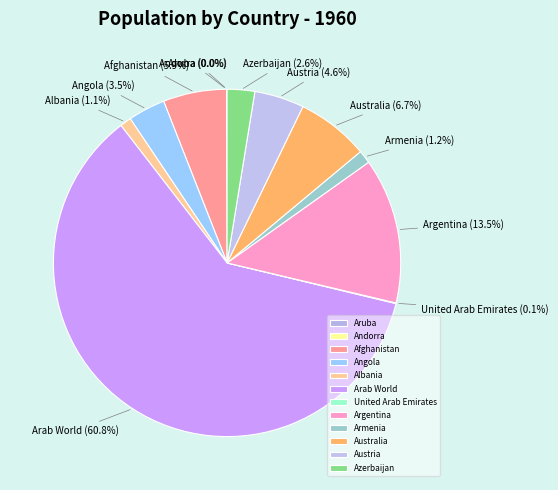

To the nearest percent, what is the average slice percentage?

8%